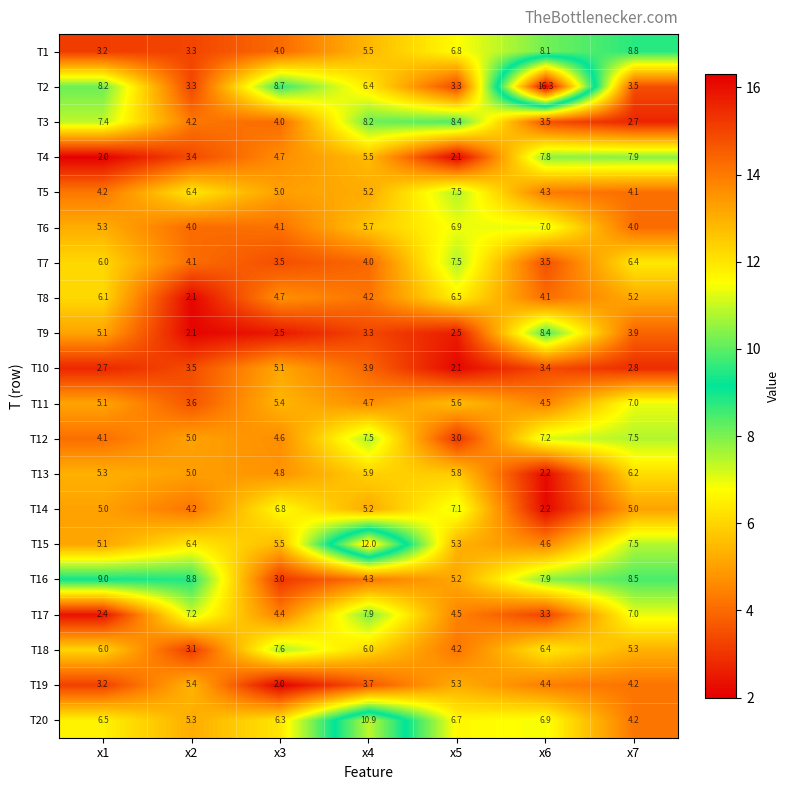

What is the sum of the T1 values at x2 and x4?

8.8